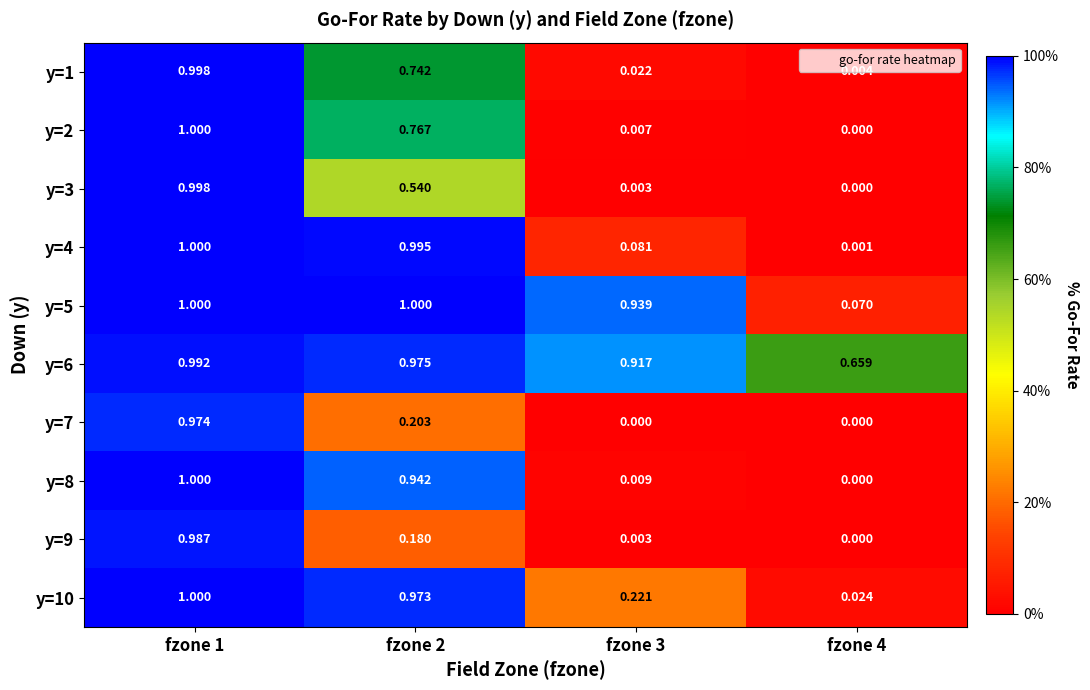

Is the value of y=10 at fzone 2 greater than the value of y=4 at fzone 4?

Yes